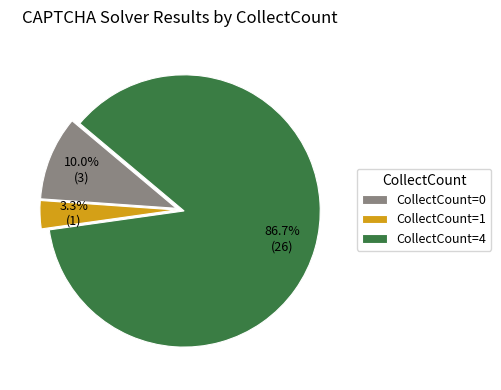

To the nearest percent, what is the difference between the CollectCount=4 and CollectCount=0 slice percentages?

77%